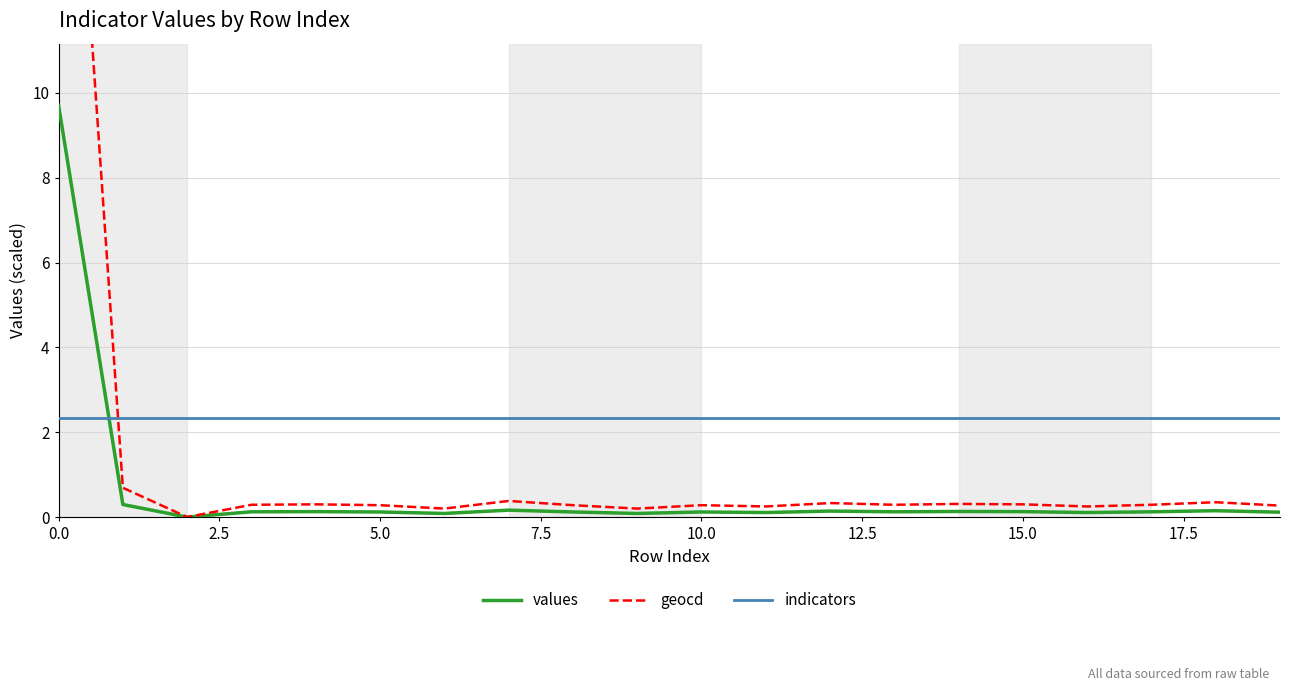

What is the average value of the values series?

0.6